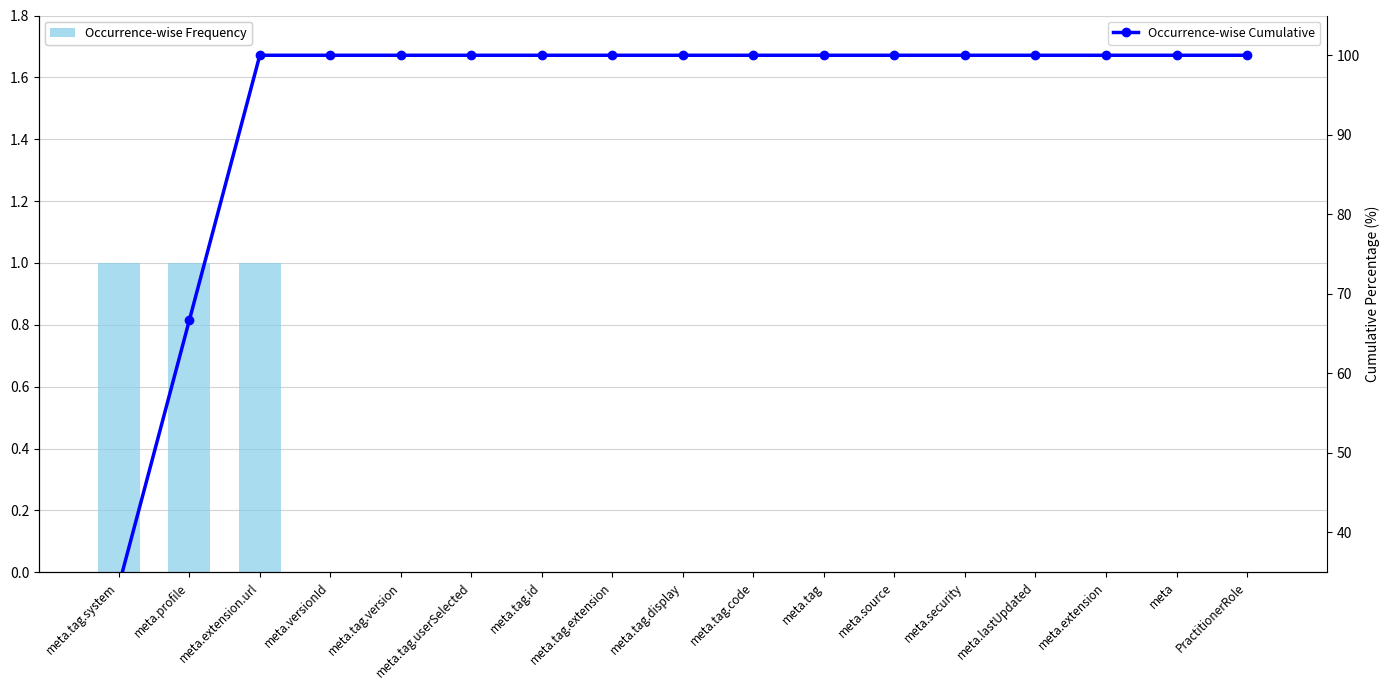

Reading left to right, what are all the values shown in this chart?

Occurrence-wise Frequency: 1.0	1.0	1.0	0.0	0.0	0.0	0.0	0.0	0.0	0.0	0.0	0.0	0.0	0.0	0.0	0.0	0.0
Occurrence-wise Cumulative: 33.3	66.7	100.0	100.0	100.0	100.0	100.0	100.0	100.0	100.0	100.0	100.0	100.0	100.0	100.0	100.0	100.0